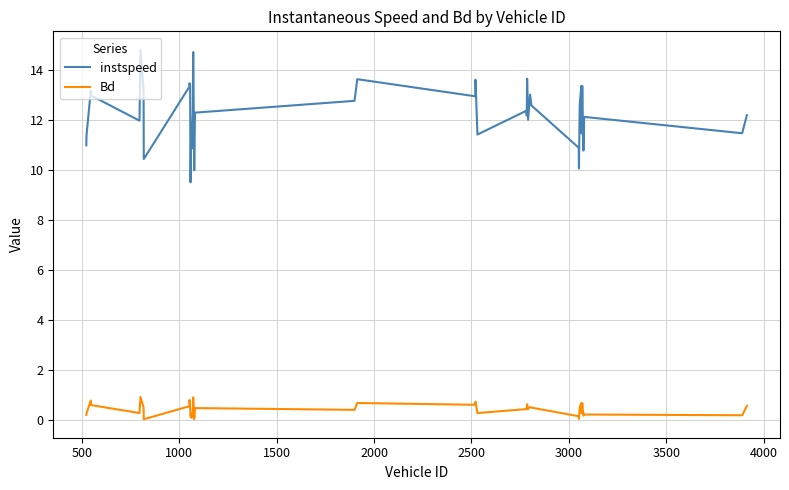

Which series has the largest range (max minus min)?

instspeed